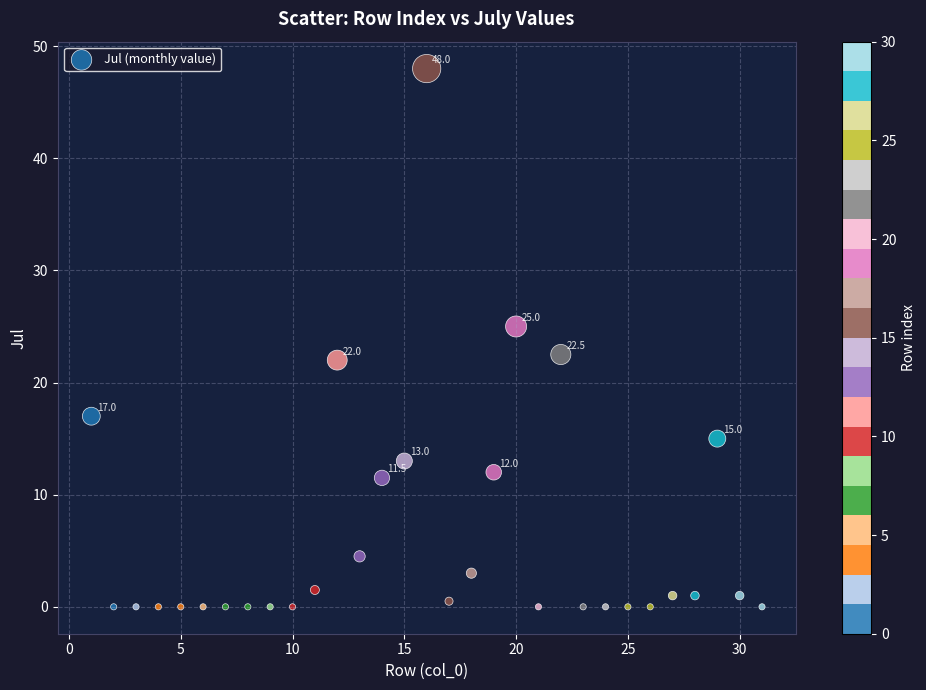

What is the range of Y values (max minus min)?

48.0